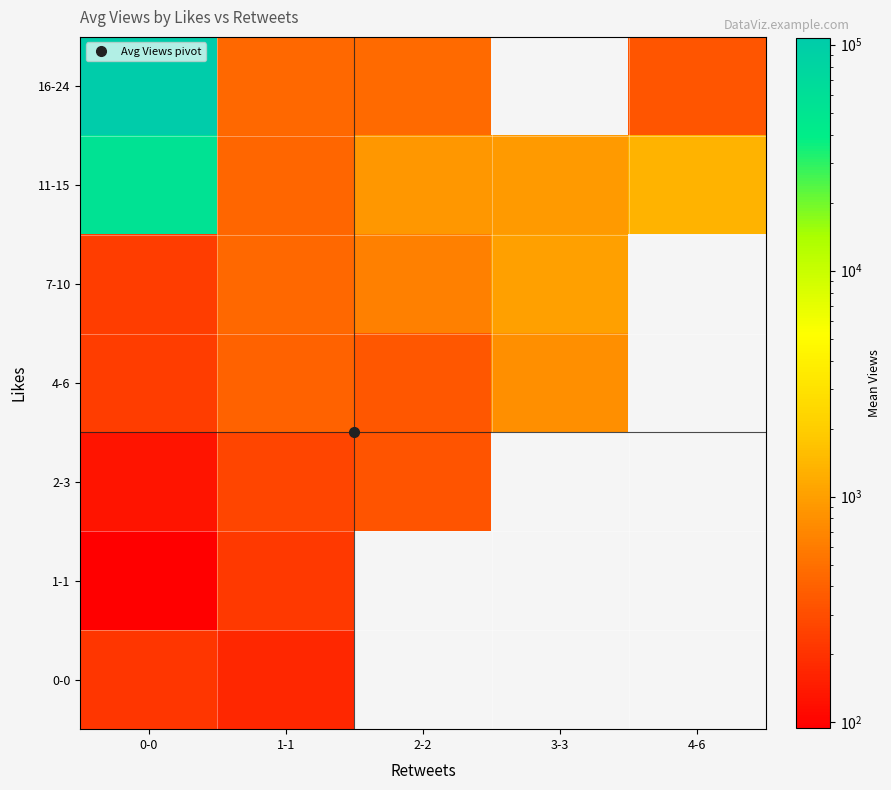

Which has a higher value, 4-6 or 1-1?

1-1